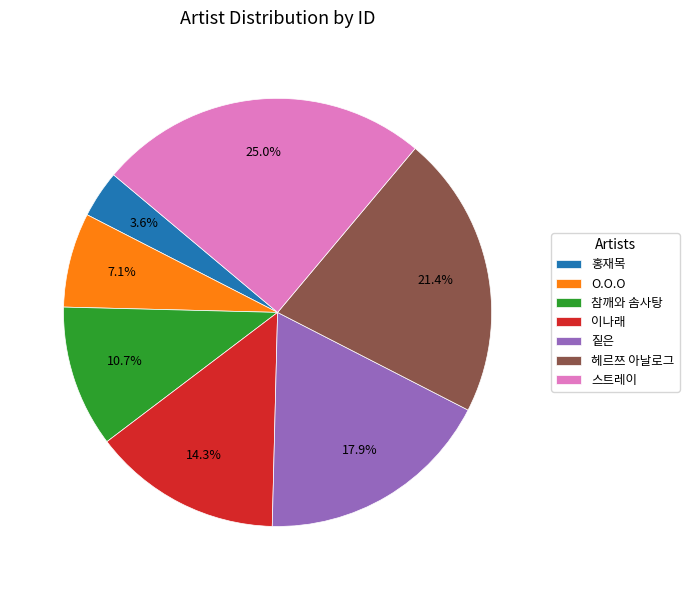

What percentage is the 이나래 slice, to the nearest percent?

14%